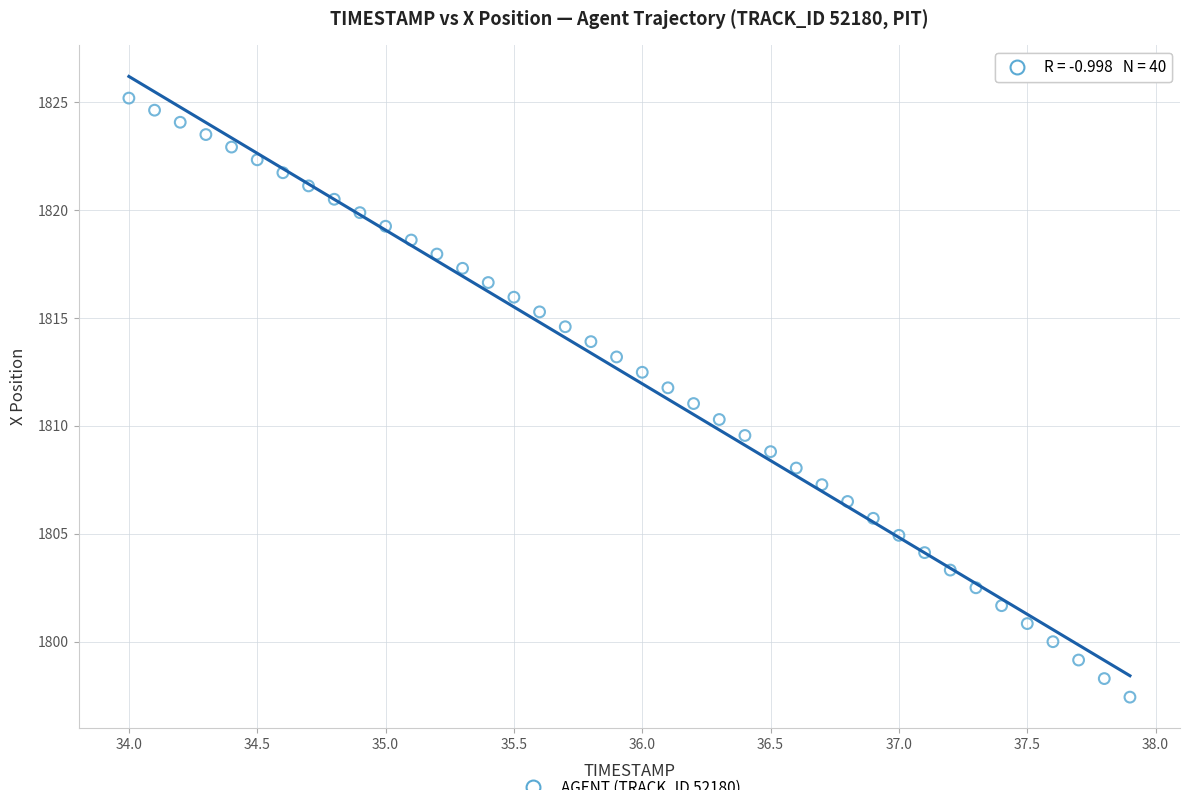

What is the range of X values (max minus min)?

3.9